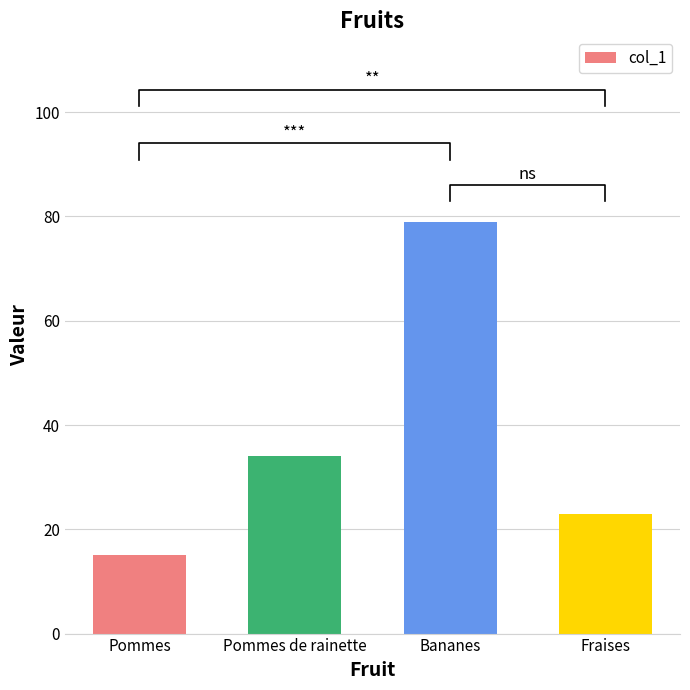

How many values are below 34?

2